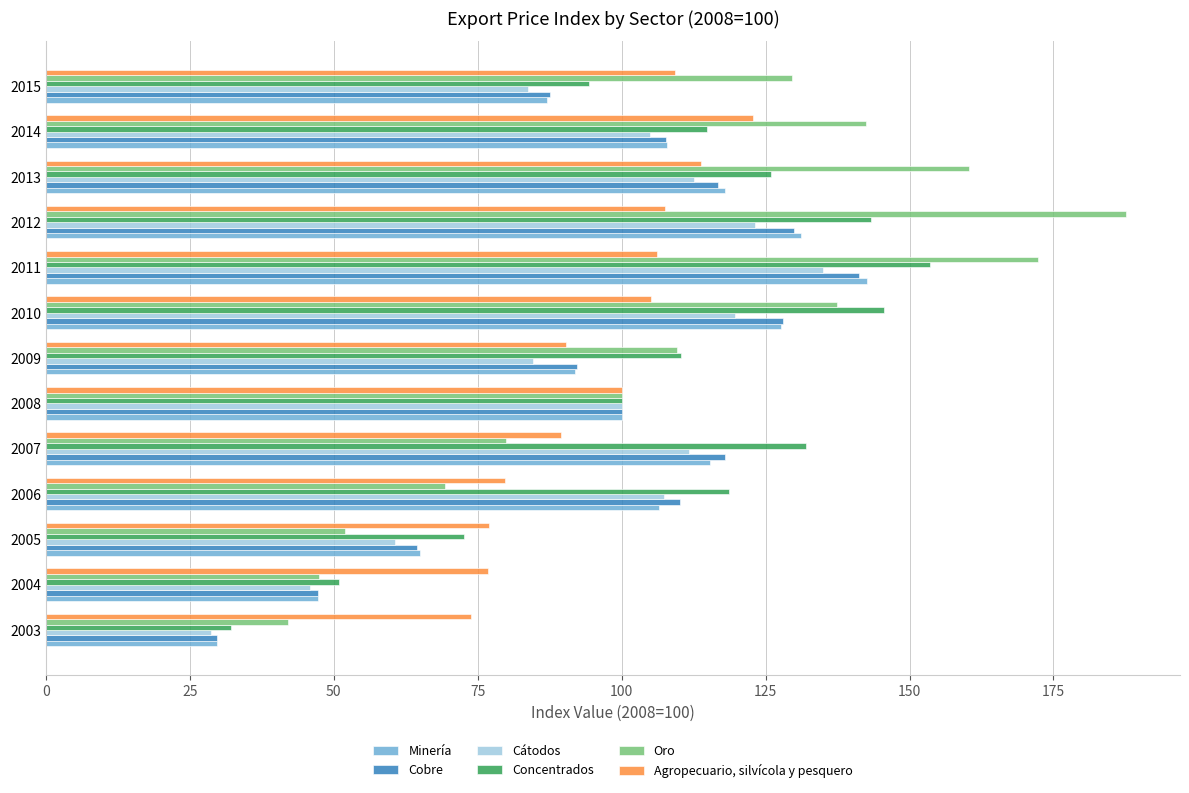

Which series changed the most between 2004 and 2013?

Oro